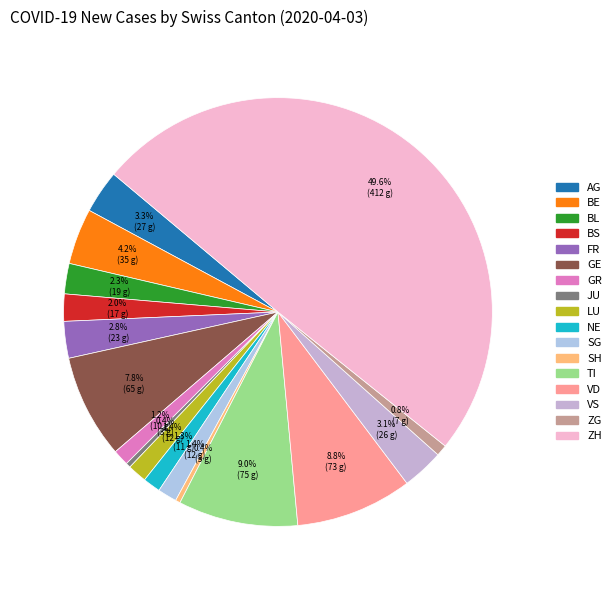

True or false: GE accounts for 8% of the total.

True